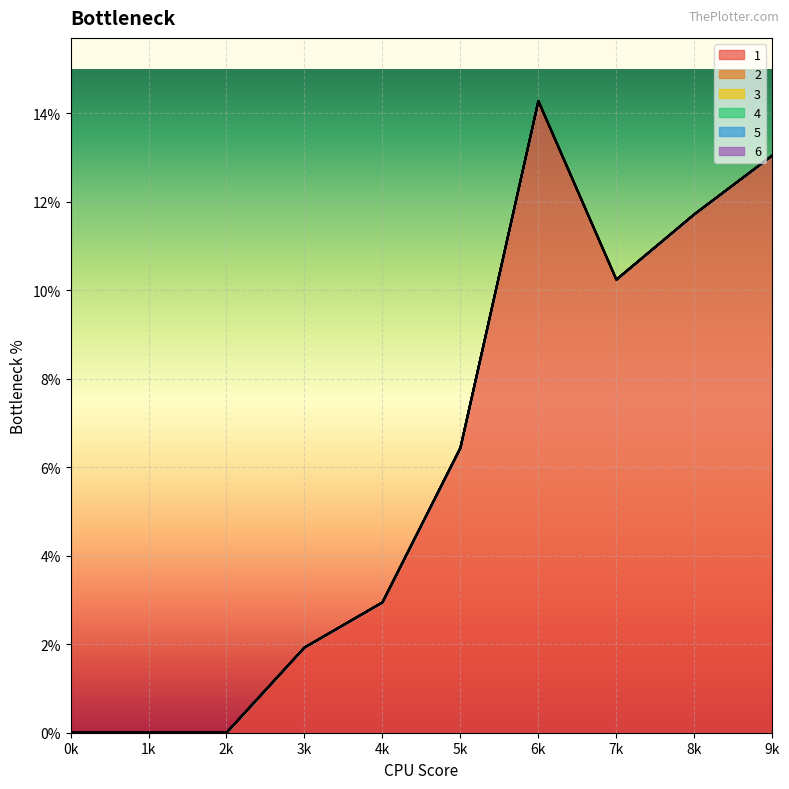

Does the chart display data point markers on the line(s)?

No